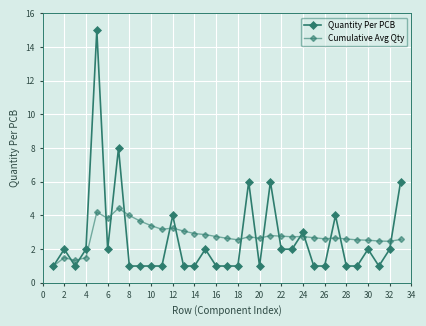

At how many categories does at least one series exceed 6?

2